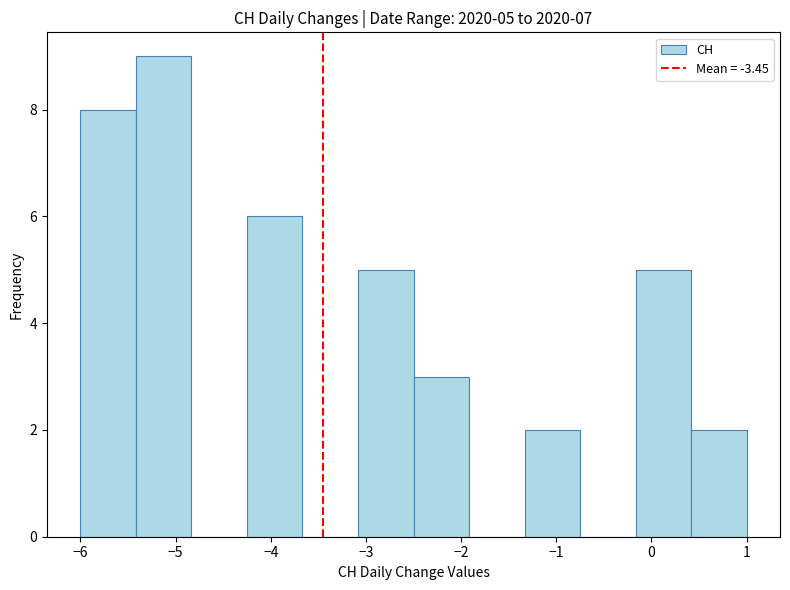

Over which range of the x-axis is the bar tallest?

-5.4 to -4.8